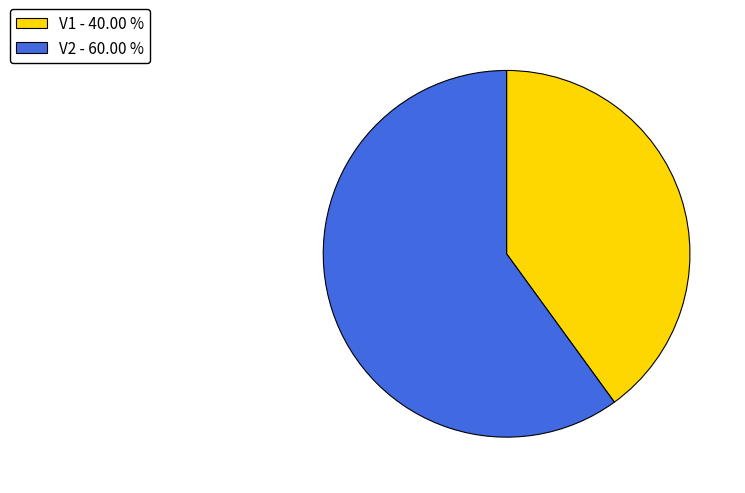

Approximately how many times larger is the value at V1 - 40.00 % compared to V2 - 60.00 %?

0.7